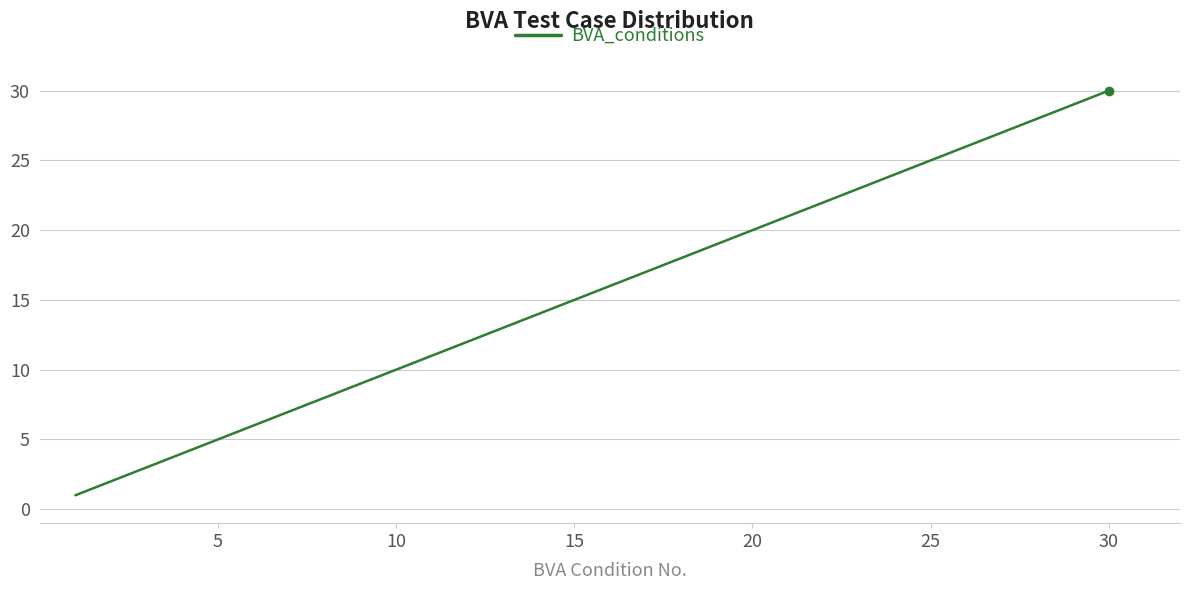

What is the maximum value shown in the chart?

30